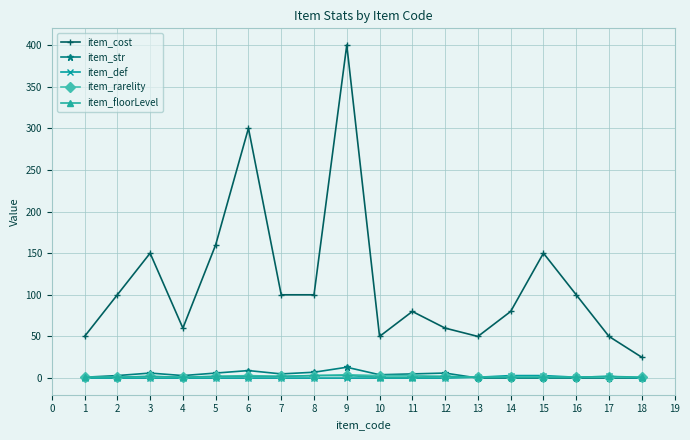

At which category does item_cost reach its first local valley?

4